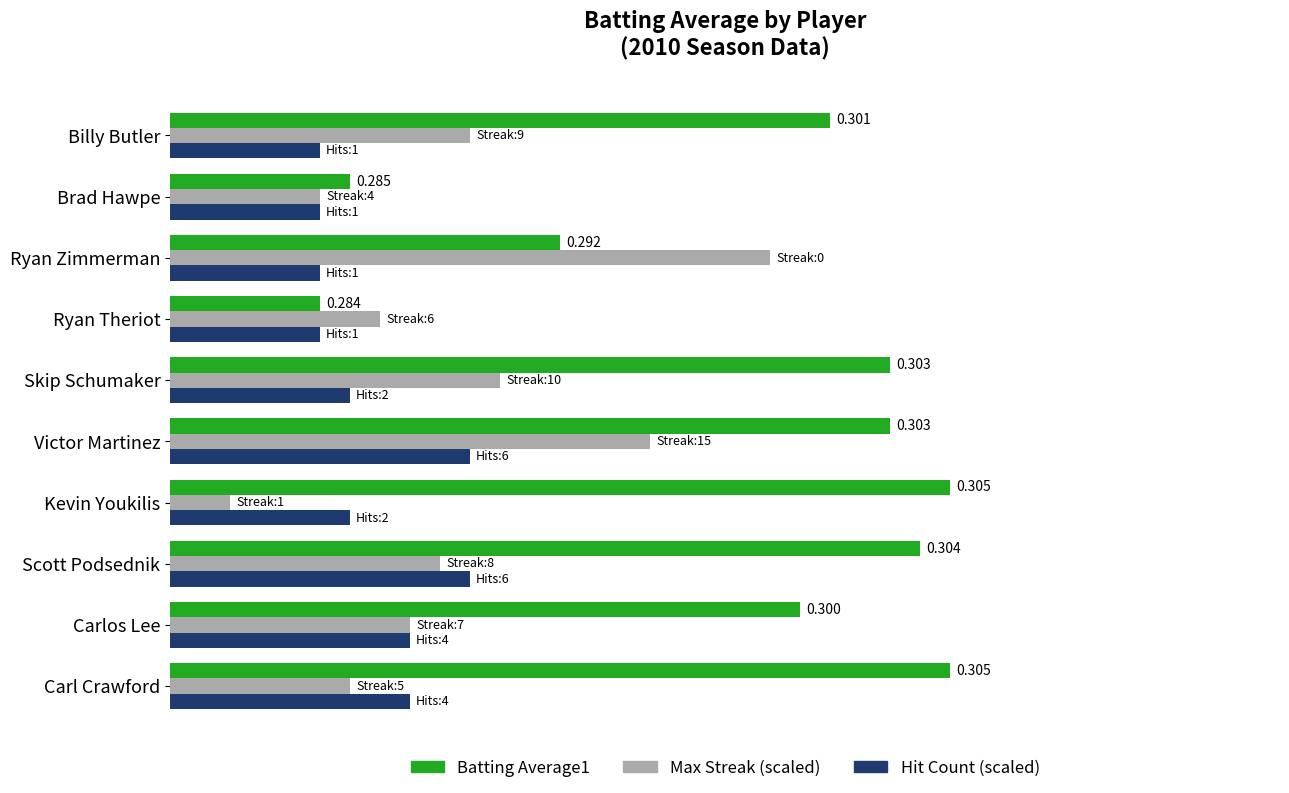

What are all the series names shown in the legend?

Batting Average1, Max Streak (scaled), Hit Count (scaled)